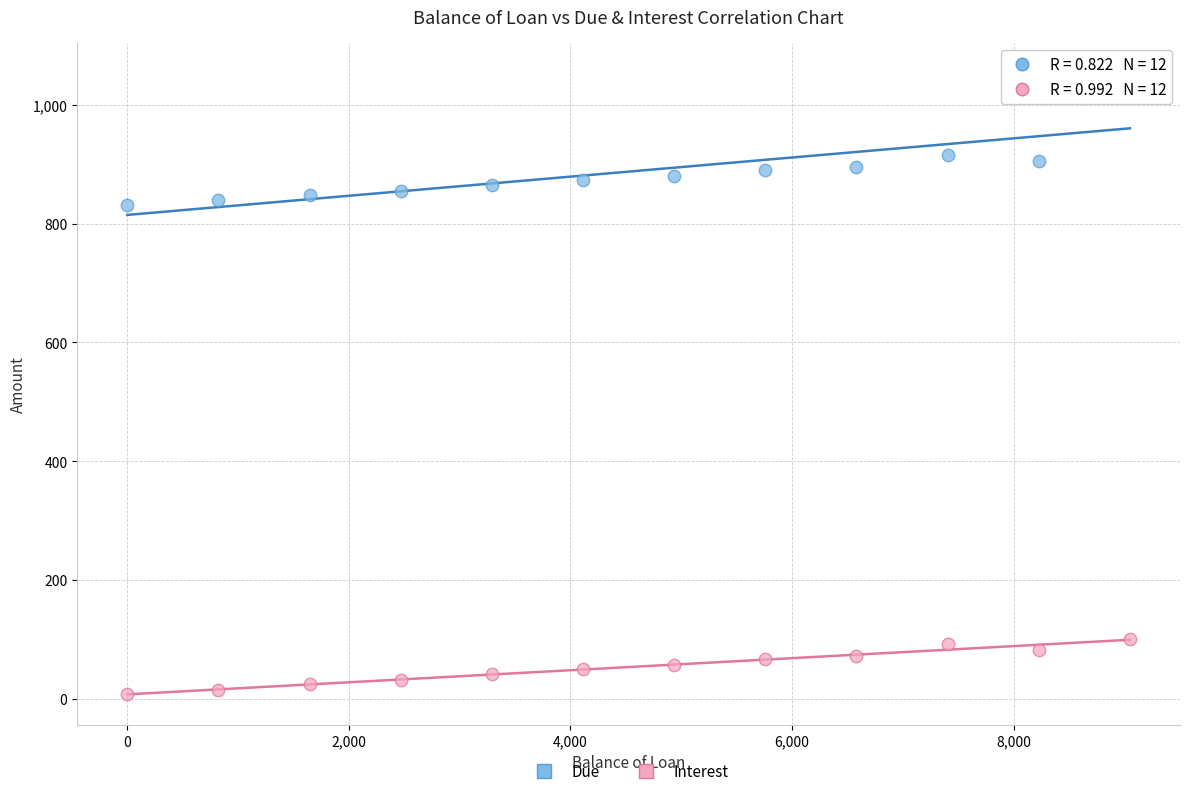

Across all data points, what is the range of Y values (max minus min)?

1043.5